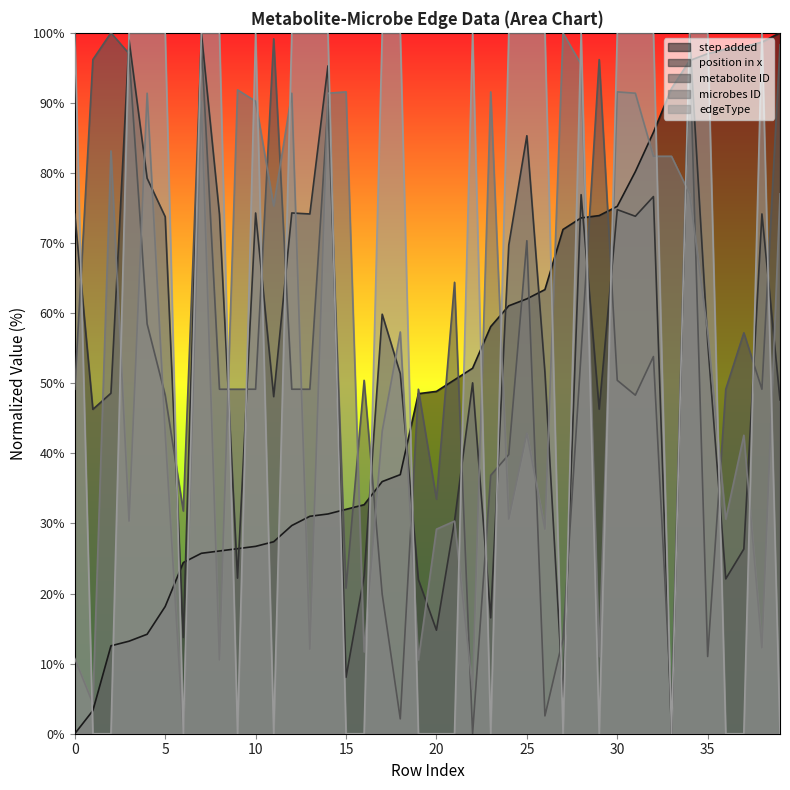

What is the difference between the highest and lowest values at 14?

68.6